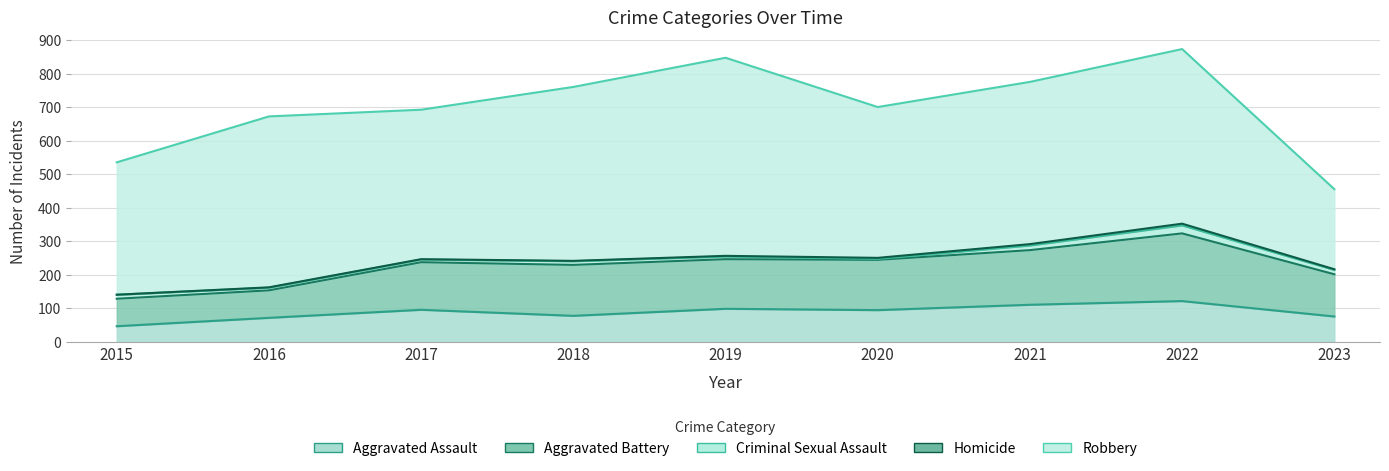

True or false: Aggravated Battery and Criminal Sexual Assault intersect in this chart.

False